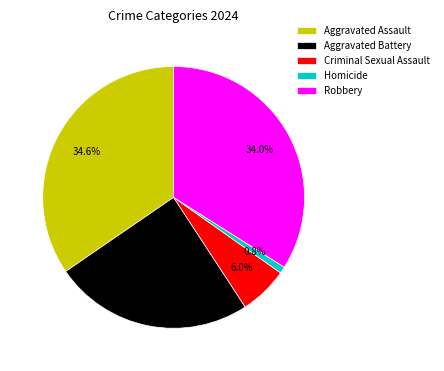

Which category has the biggest portion of the pie?

Aggravated Assault